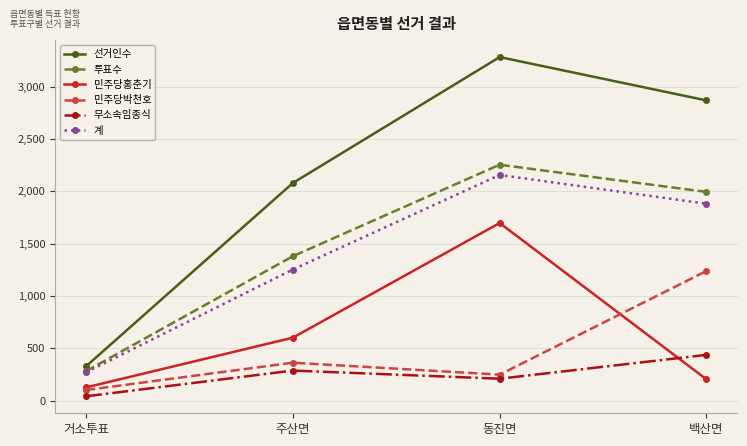

Reading left to right, transcribe all the data shown in this chart.

선거인수: 거소투표=328	주산면=2079	동진면=3282	백산면=2868
투표수: 거소투표=282	주산면=1380	동진면=2254	백산면=1994
민주당홍춘기: 거소투표=127	주산면=602	동진면=1697	백산면=204
민주당박천호: 거소투표=102	주산면=363	동진면=249	백산면=1239
무소속임종식: 거소투표=42	주산면=288	동진면=210	백산면=438
계: 거소투표=271	주산면=1253	동진면=2156	백산면=1881